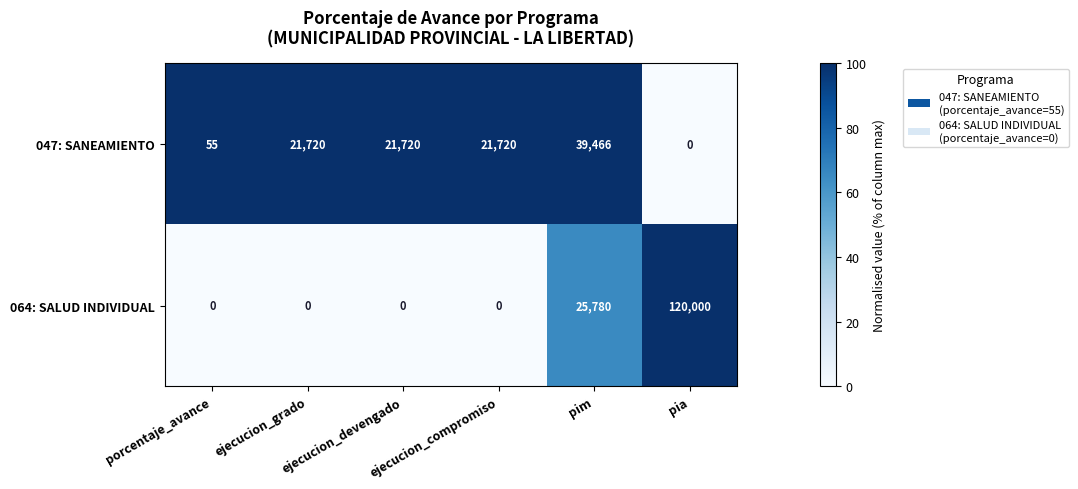

At which category is the sum across all series the highest?

pia